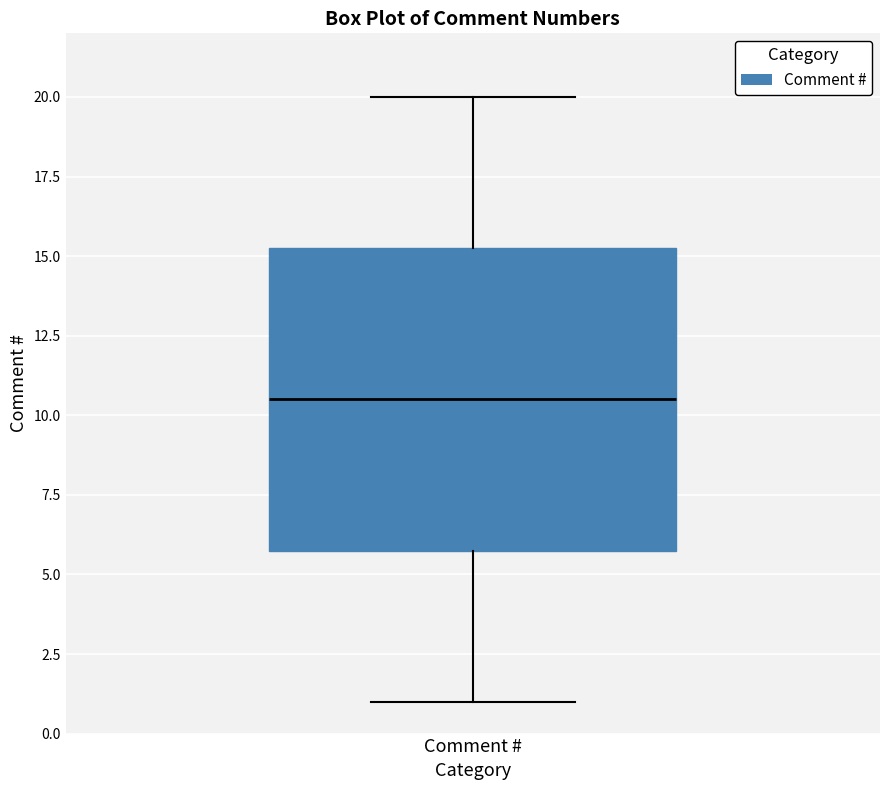

Where does the lower whisker of the box for Comment # end on the y-axis? The values are not printed on the chart, so give them approximately, as read against the axis.

1.0